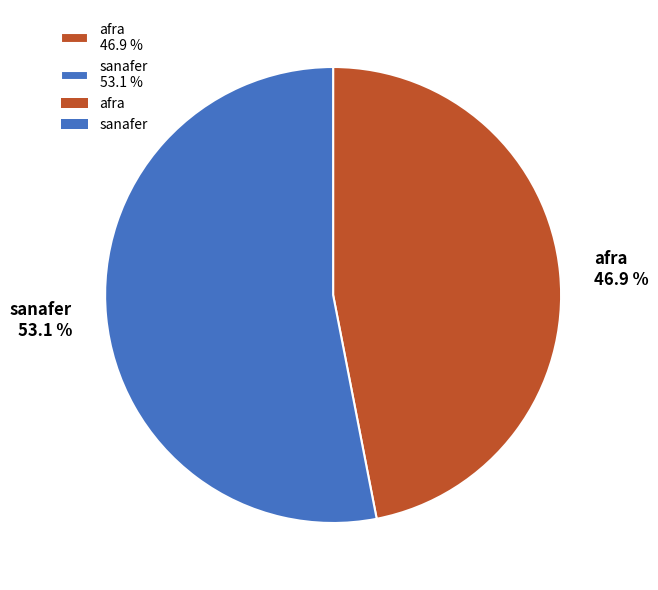

Count the number of slices in the pie.

2